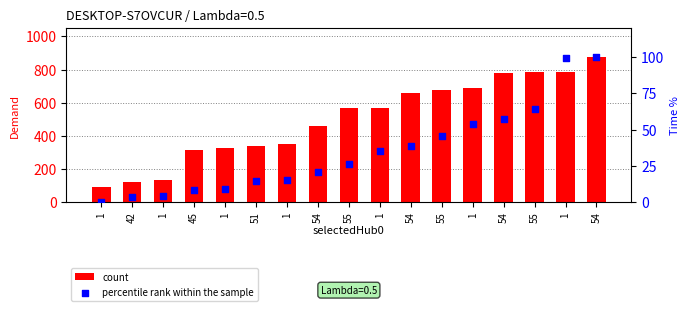

What is the total value across all series at 1?

92.9